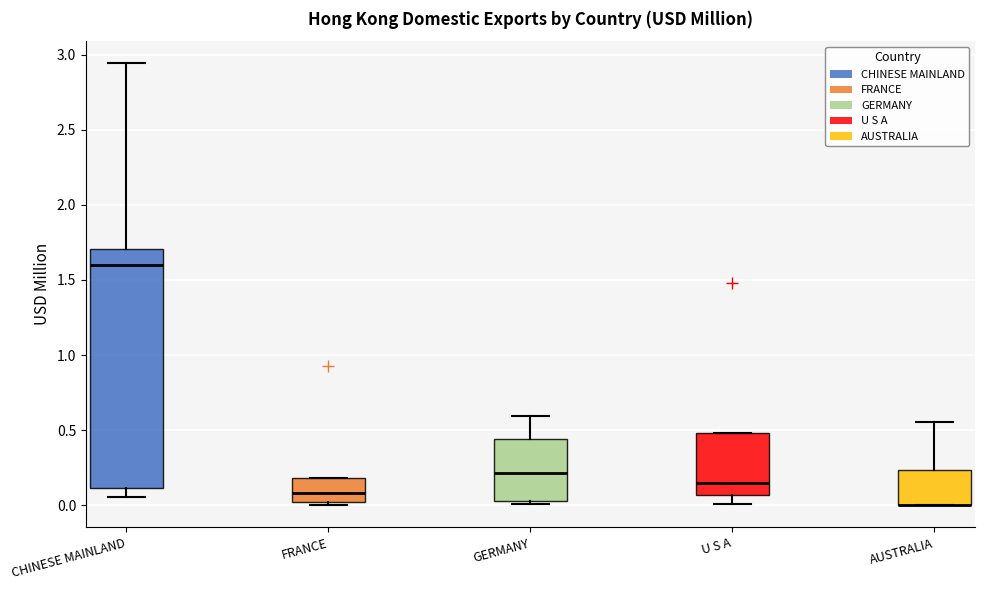

Which box is the tallest, from its lower edge to its upper edge?

CHINESE MAINLAND